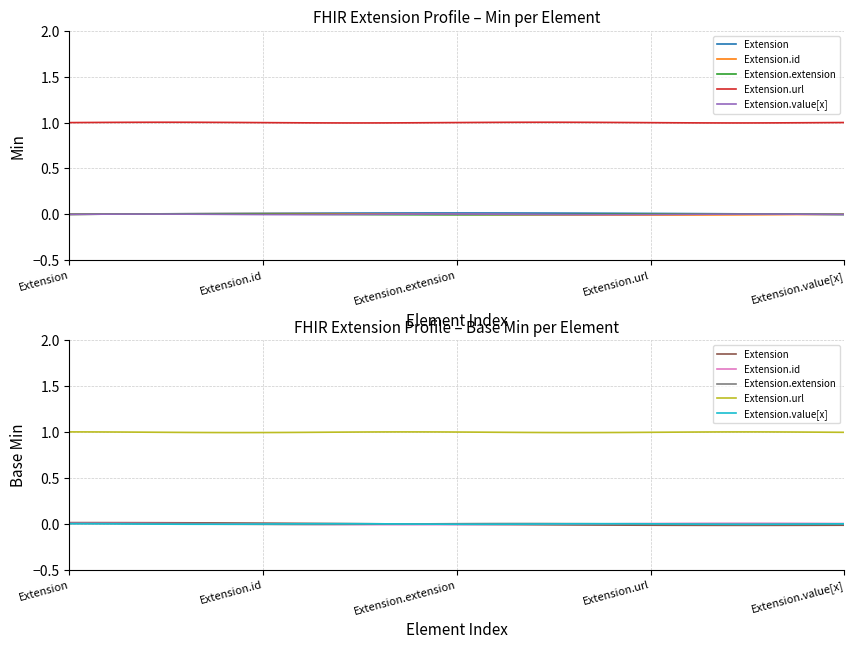

How many values in Extension (Min) are above zero?

1